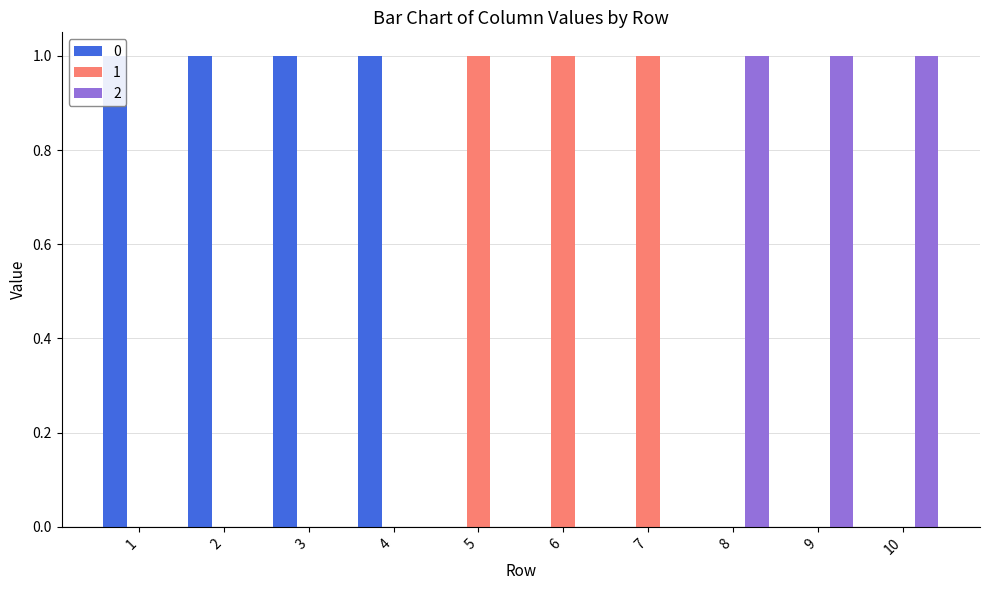

What are all the series names shown in the legend?

0, 1, 2